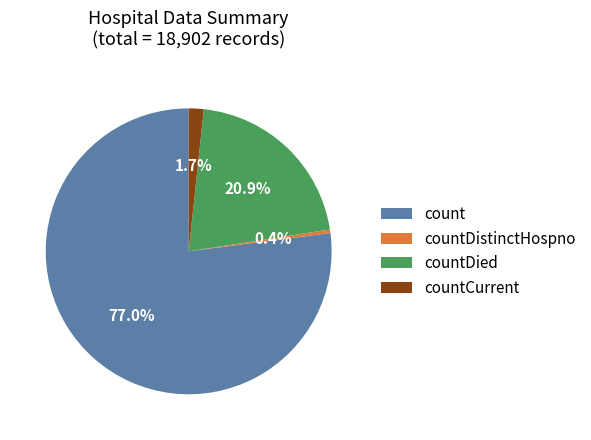

Is the sum of countCurrent and countDistinctHospno greater than half?

No